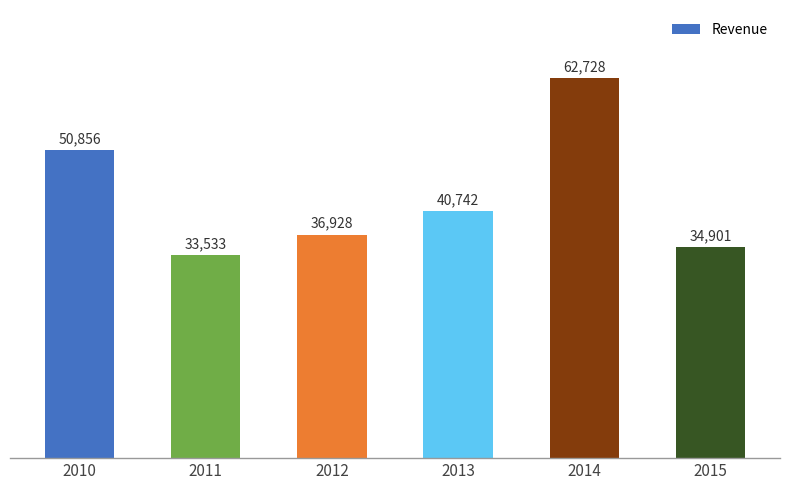

Reading left to right, extract all data points from this chart.

50856	33533	36928	40742	62728	34901